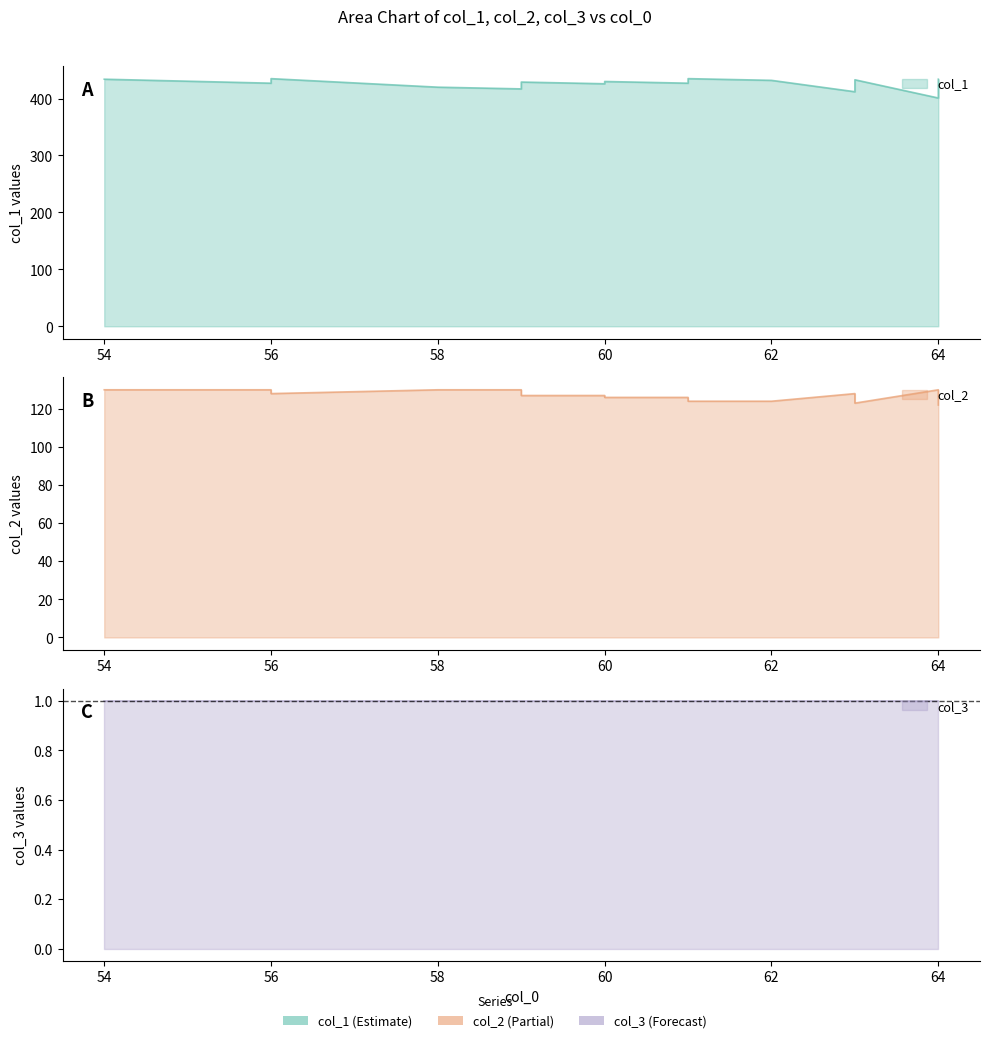

True or false: col_1 and col_2 intersect in this chart.

False